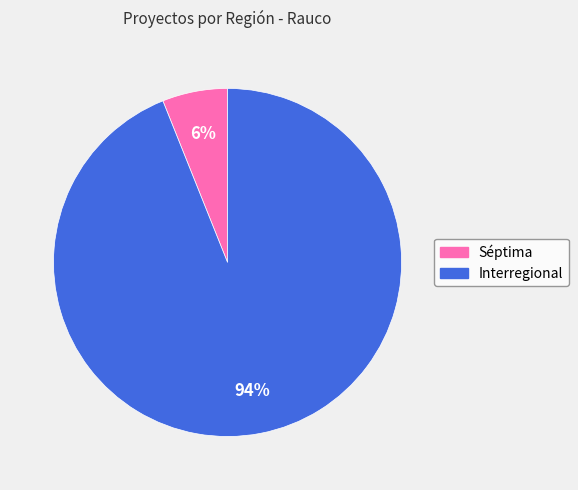

True or false: Interregional accounts for 94% of the total.

True